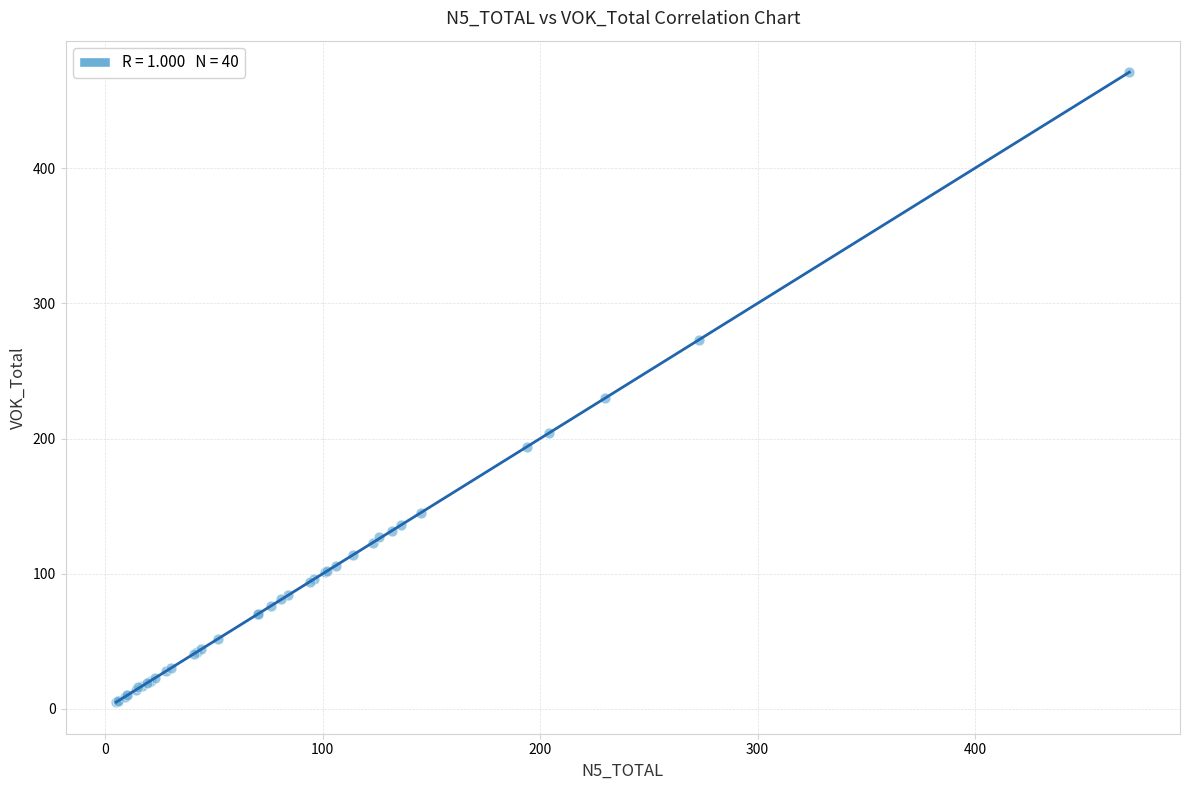

What Y value in the scatter plot is closest to 238?

230